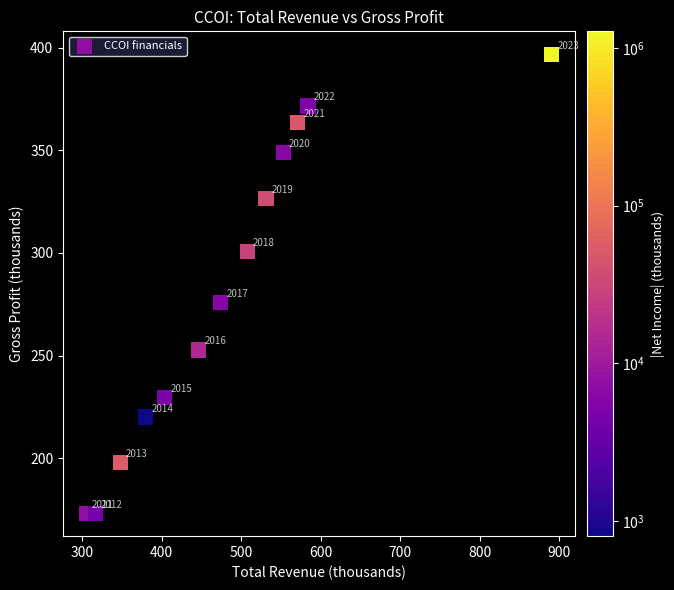

What Y value in the scatter plot is closest to 285?

275.9